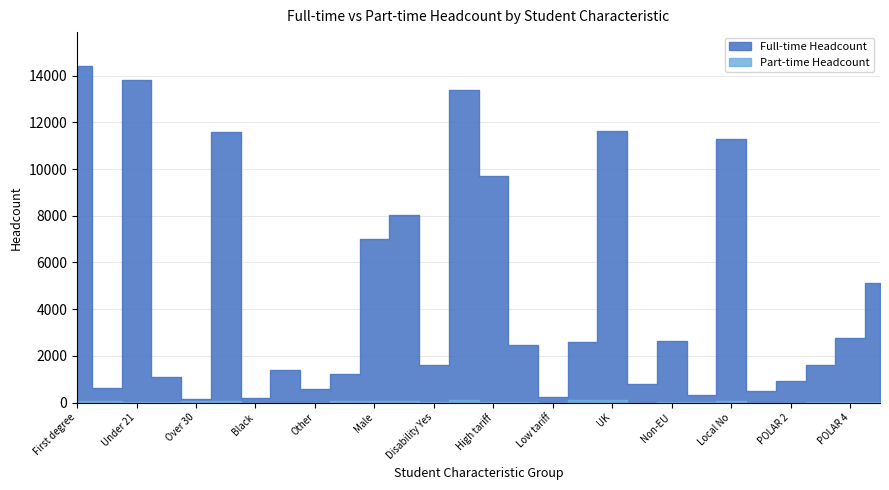

Does the chart display data point markers on the line(s)?

No